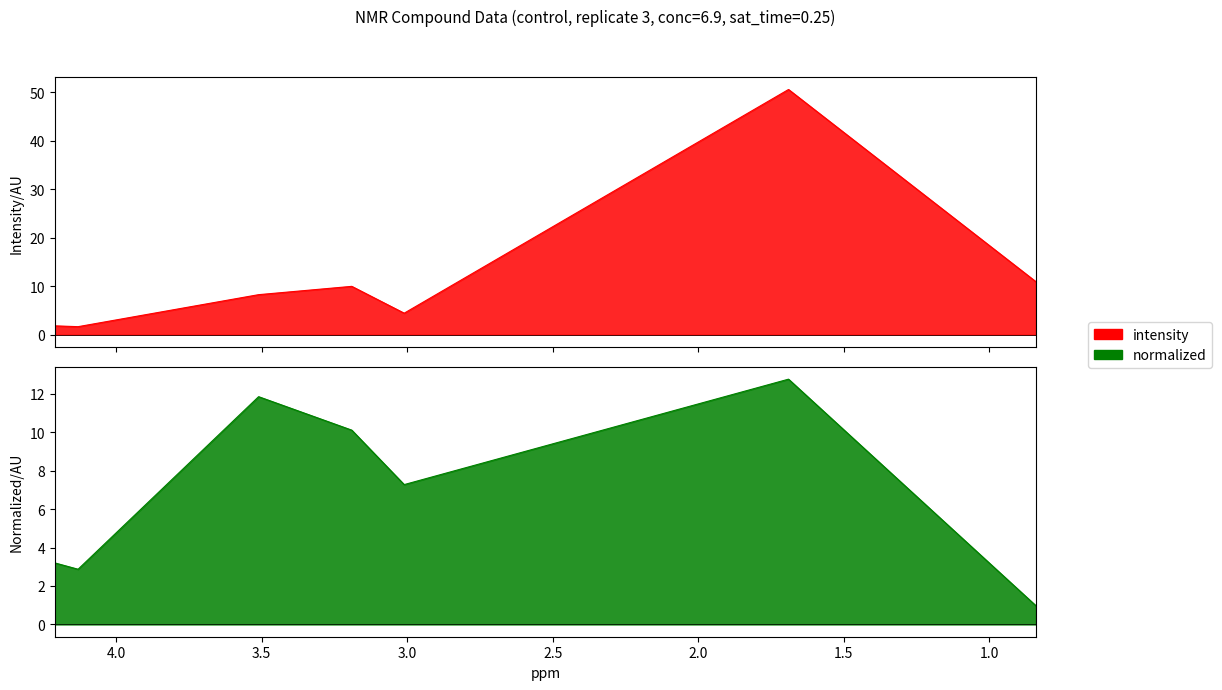

True or false: normalized has more than 2 points higher than both neighbors.

False